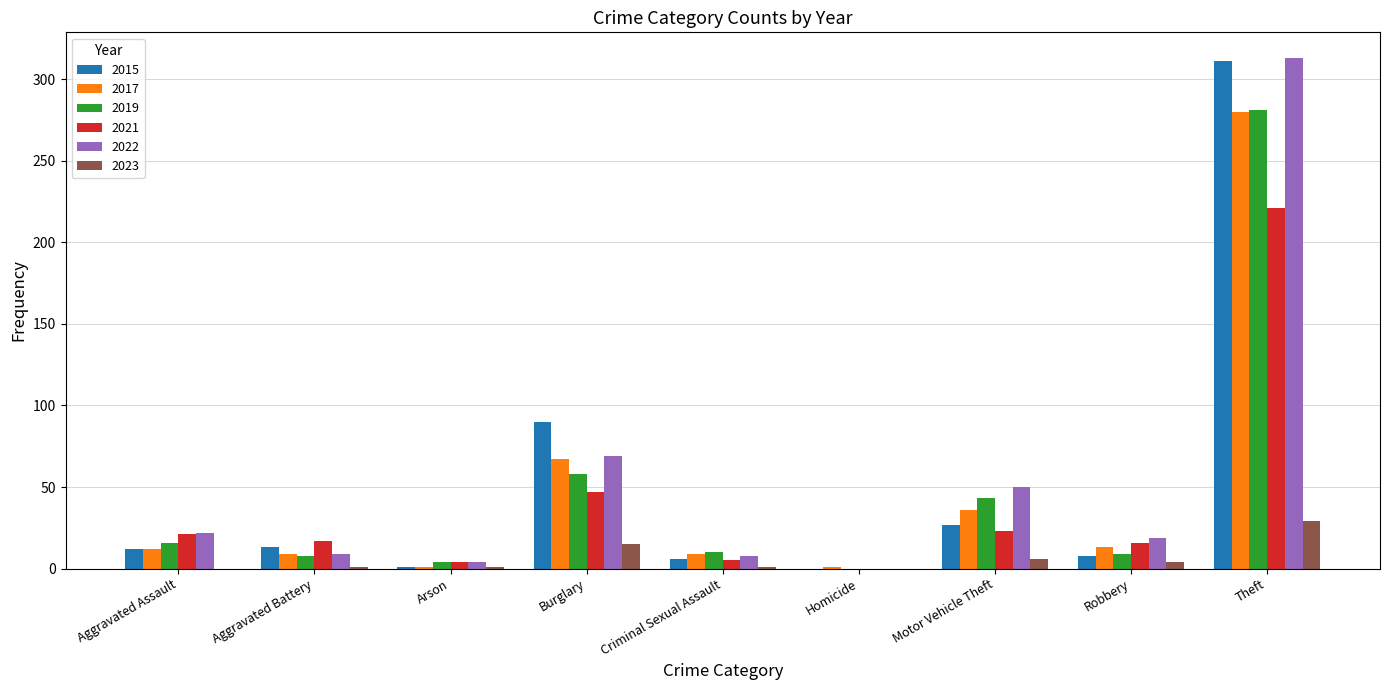

What is the maximum value shown in the chart?

313